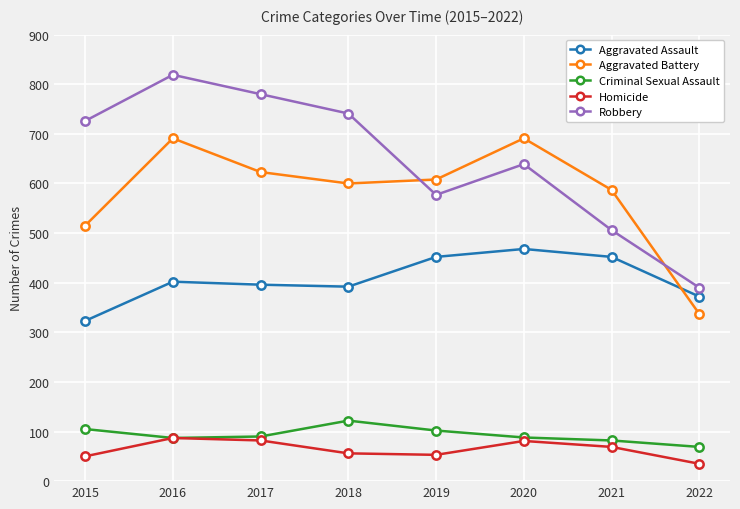

What is the sum of the Robbery values at 2021 and 2016?

1325